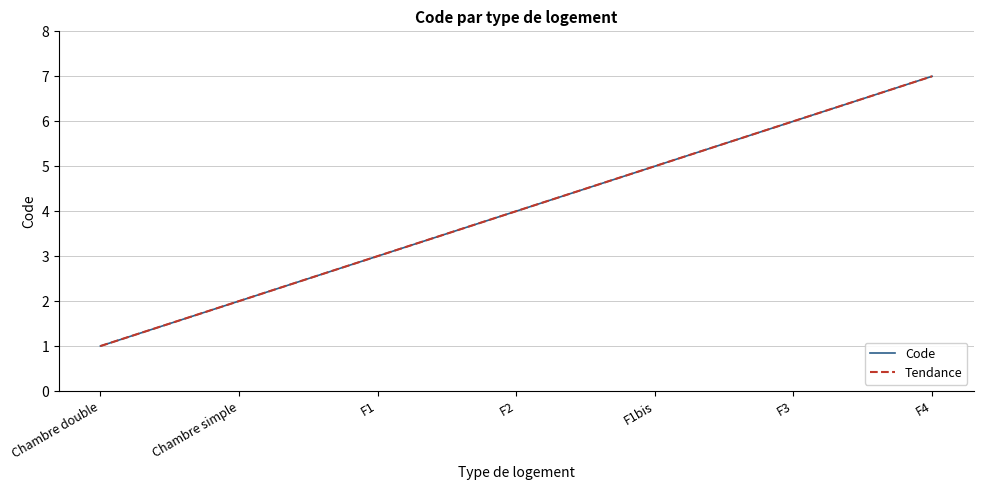

Where does the Tendance series first go above 4?

F2